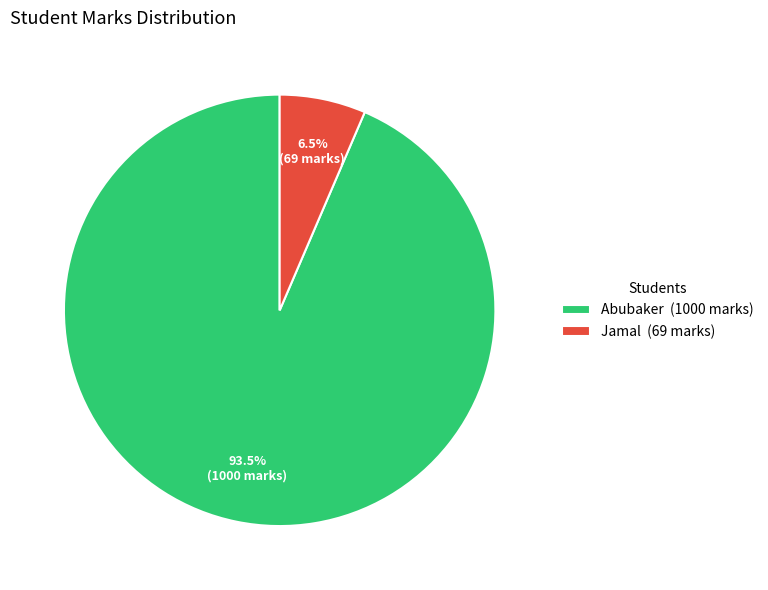

The Jamal slice represents 1% of the pie. True or false?

False